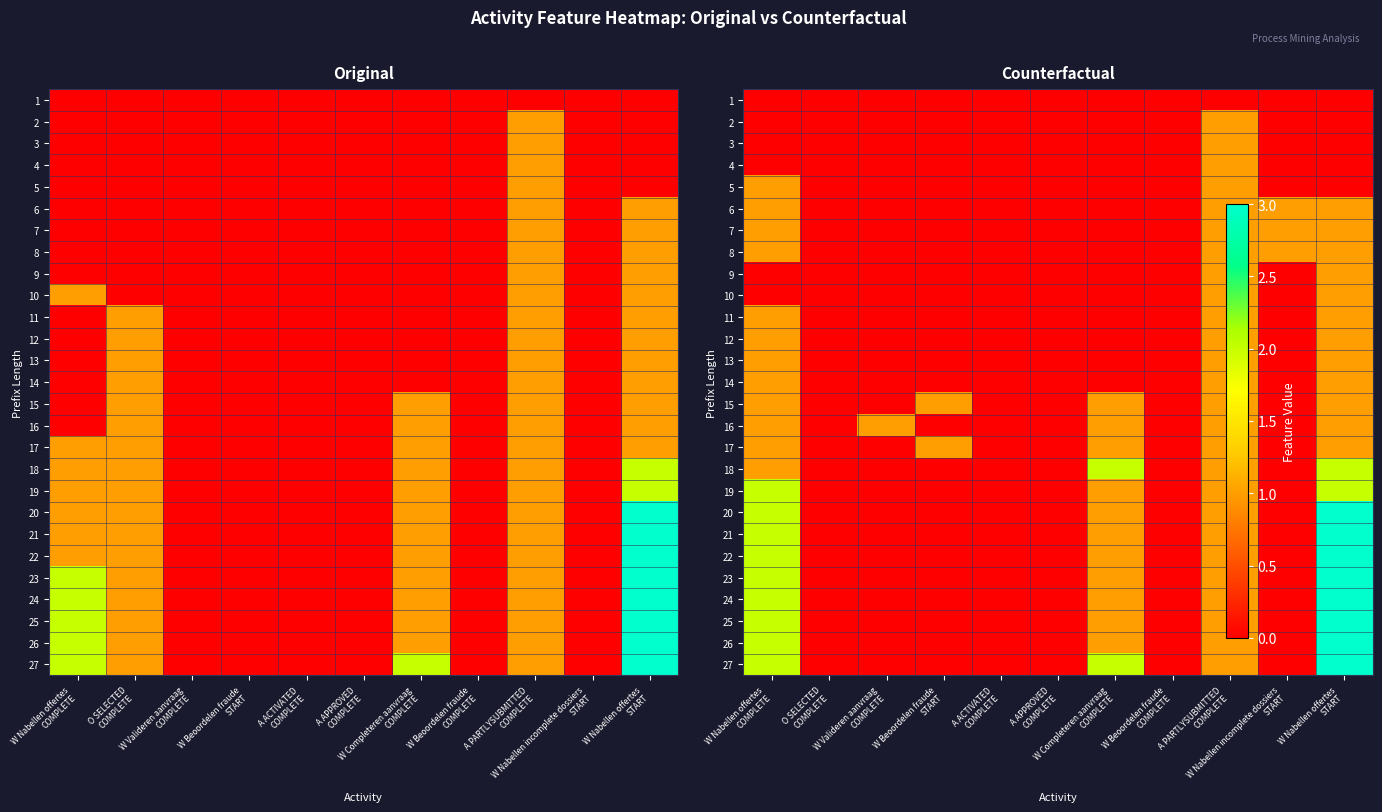

How many data points does each series have?

11